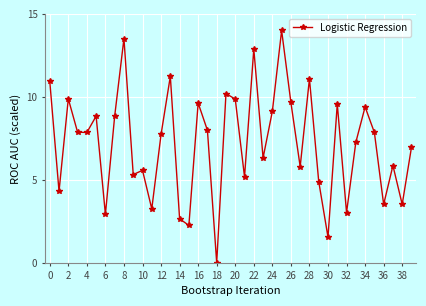

What is the maximum value shown in the chart?

14.0